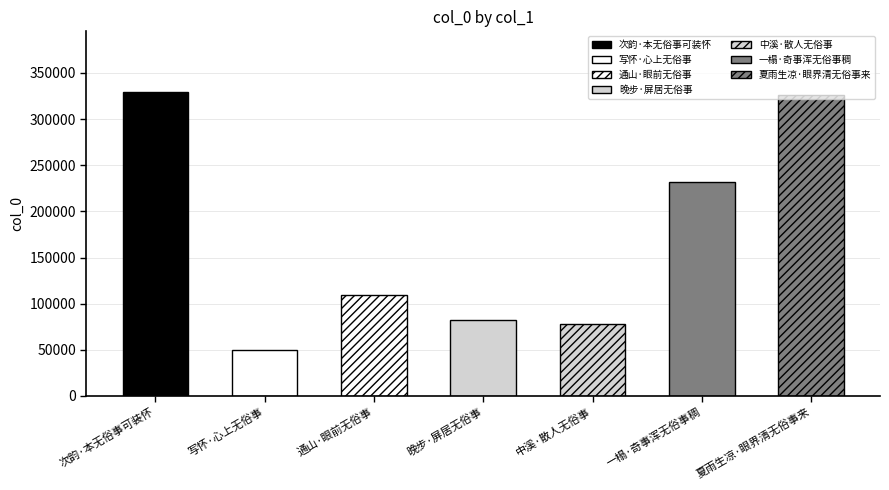

Rank the categories by value from highest to lowest.

次韵·本无俗事可装怀, 夏雨生凉·眼界清无俗事来, 一榻·奇事浑无俗事稠, 通山·眼前无俗事, 晚步·屏居无俗事, 中溪·散人无俗事, 写怀·心上无俗事